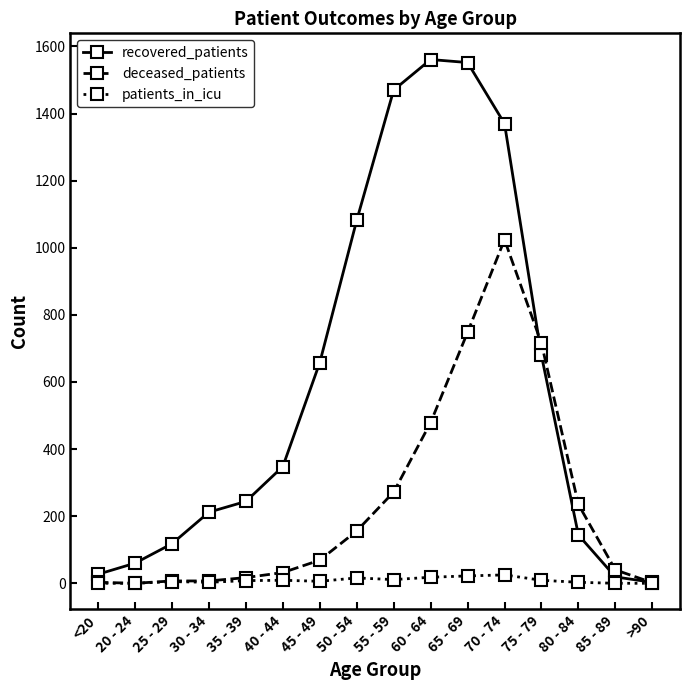

True or false: deceased_patients has more than 0 points higher than both neighbors.

True